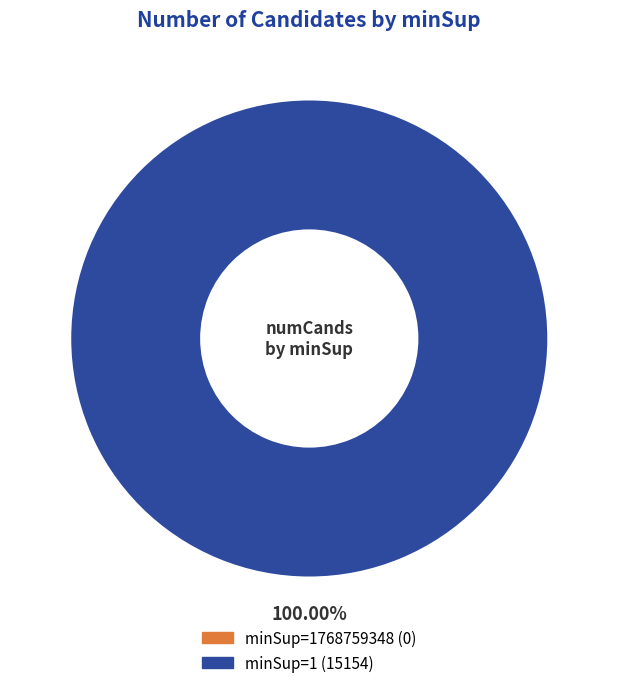

To the nearest percent, what is the difference between the largest and smallest slice percentages?

100%